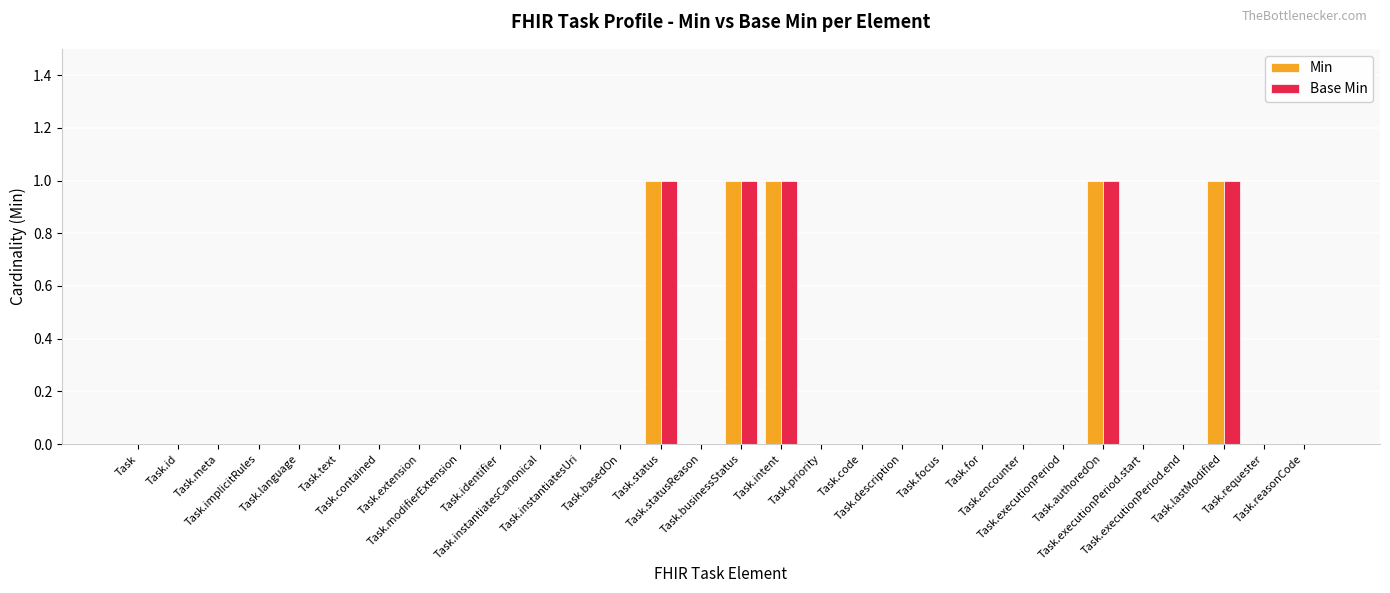

Between Task.intent and Task.code, which series saw the biggest shift?

Min